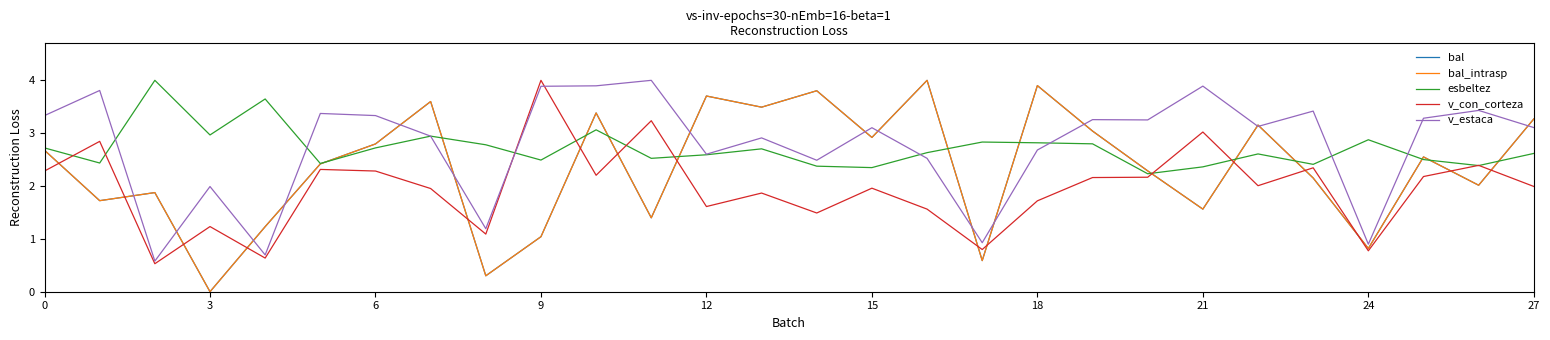

Does the chart display data point markers on the line(s)?

No